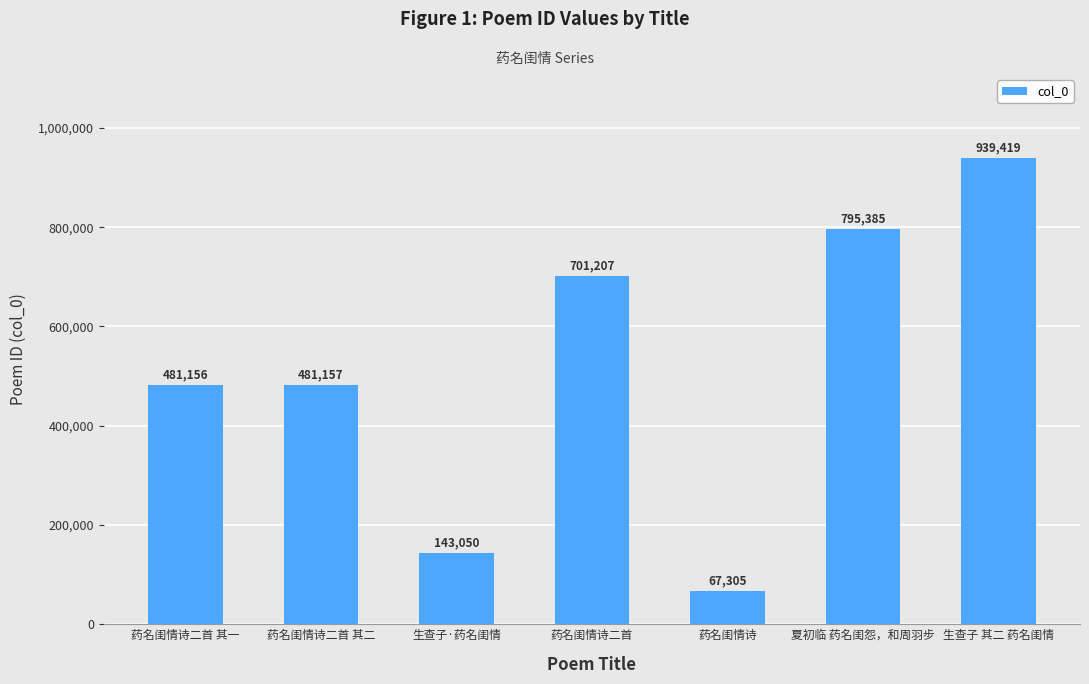

How many distinct data groups are displayed?

1